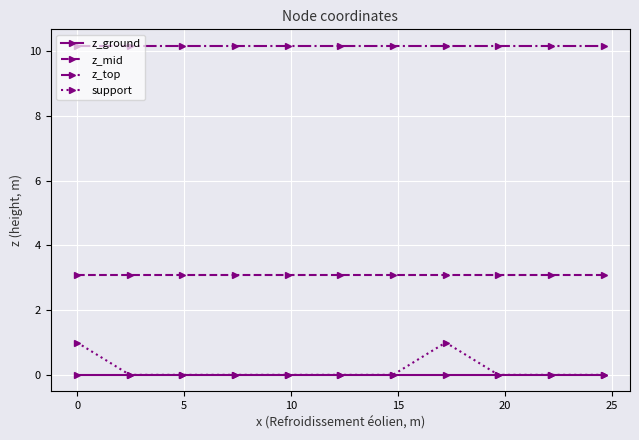

At how many categories does at least one series exceed 3?

11